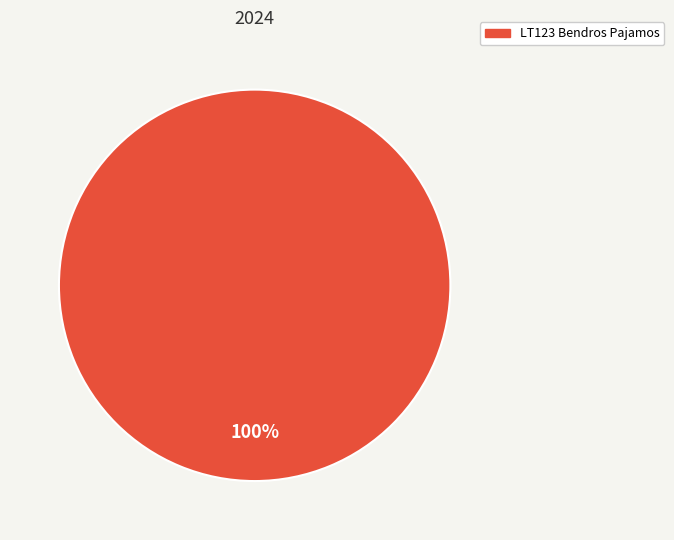

Is there any slice that represents more than half of the pie?

Yes